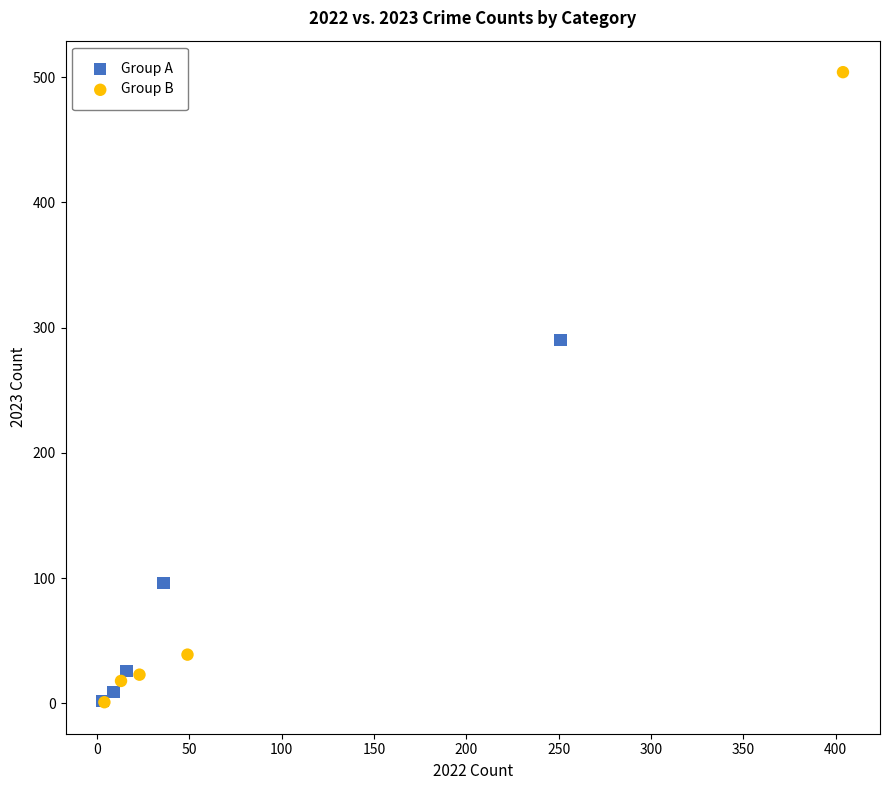

Which series reaches the maximum Y coordinate?

Group B